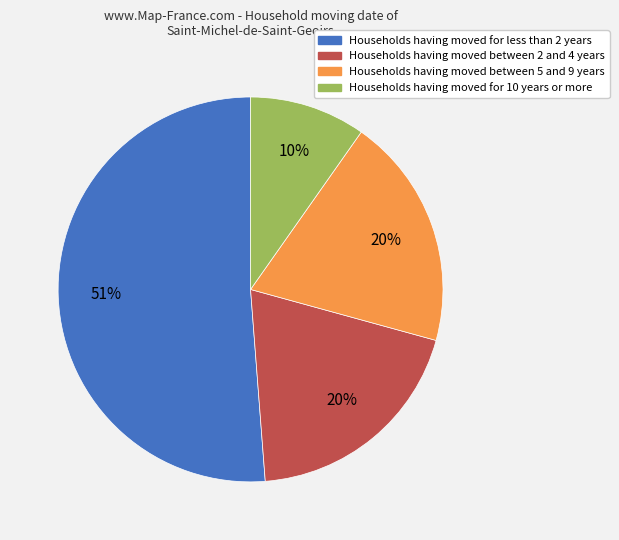

Is there a majority slice in this chart?

Yes